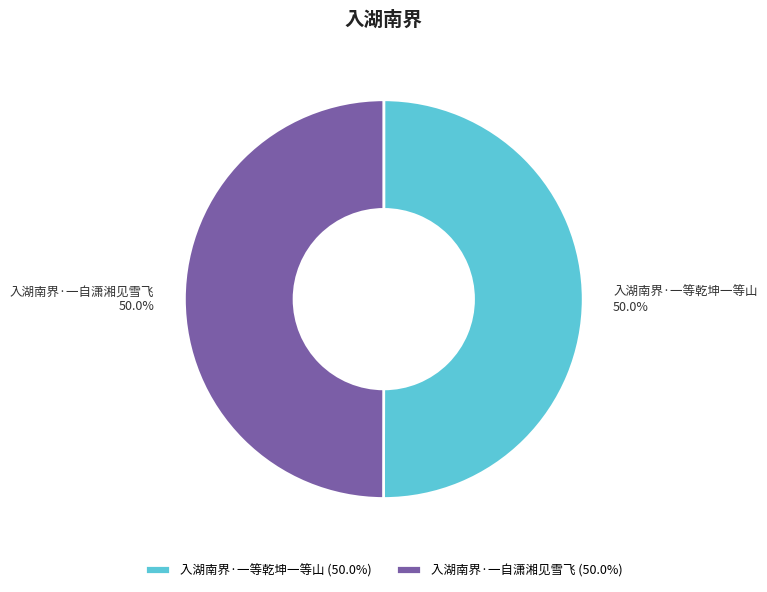

Combined, do 入湖南界·一自潇湘见雪飞 and 入湖南界·一等乾坤一等山 account for over 50%?

Yes